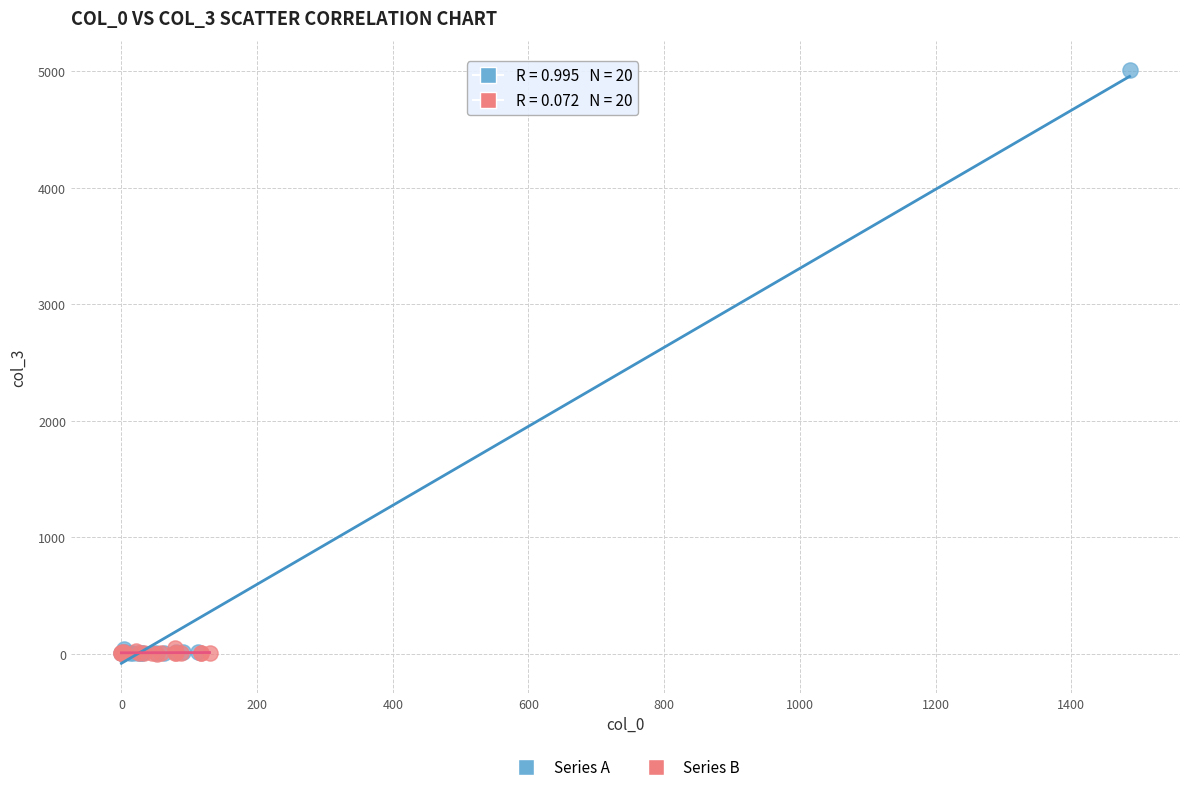

Which series has the widest spread of Y values?

Series A